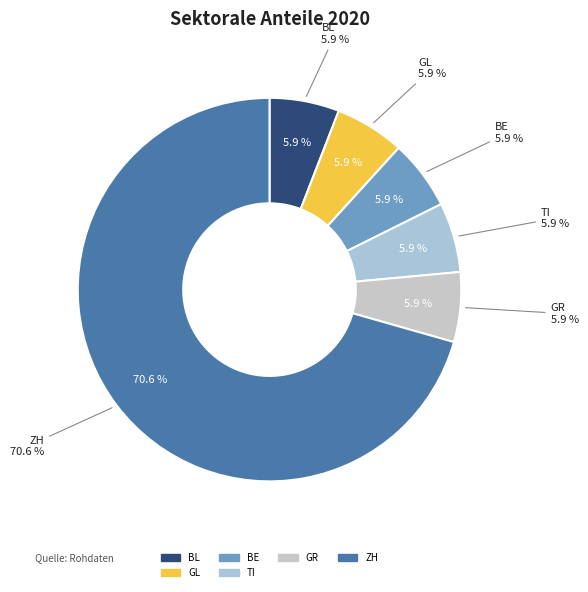

The BS slice represents 0% of the pie. True or false?

True